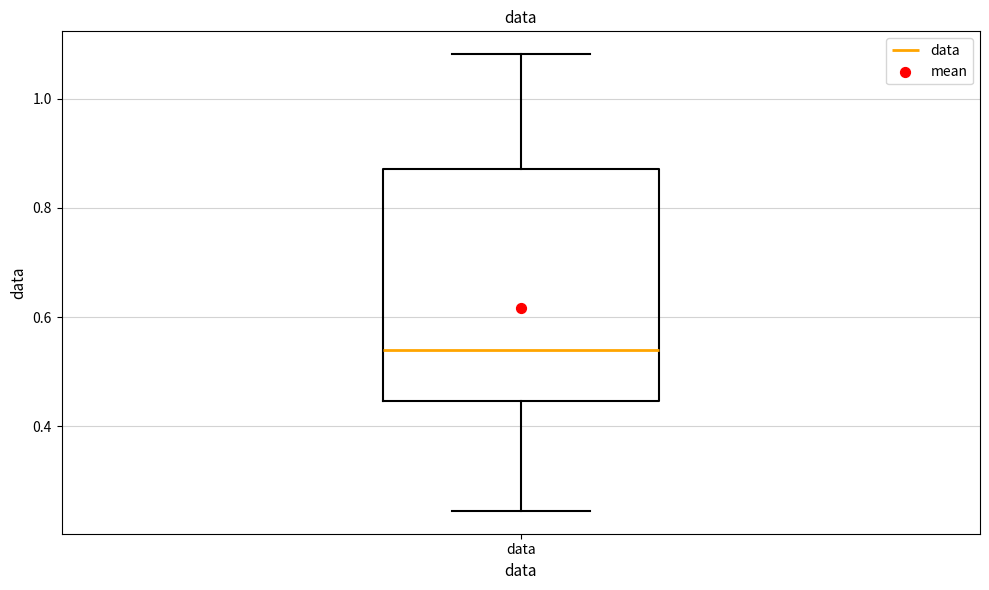

Read this box plot against the y-axis: the position of the median line, the range covered by the box, and the ends of both whiskers. The values are not printed on the chart, so give them approximately, as read against the axis.

median 0.54, box 0.44 to 0.88, whiskers 0.24 to 1.08